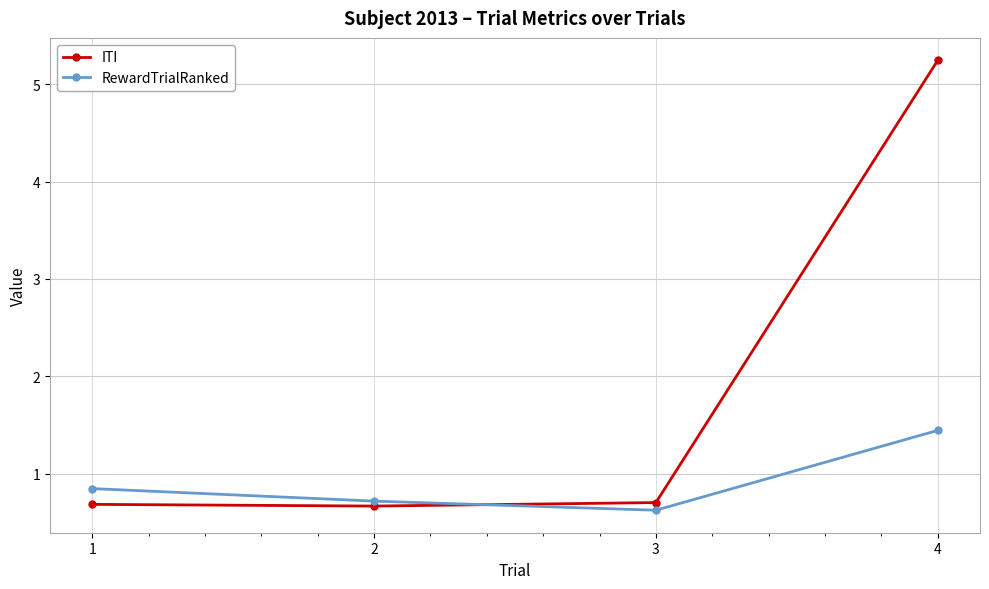

Reading left to right, extract all data points from this chart.

ITI: 0.7	0.7	0.7	5.2
RewardTrialRanked: 0.8	0.7	0.6	1.4